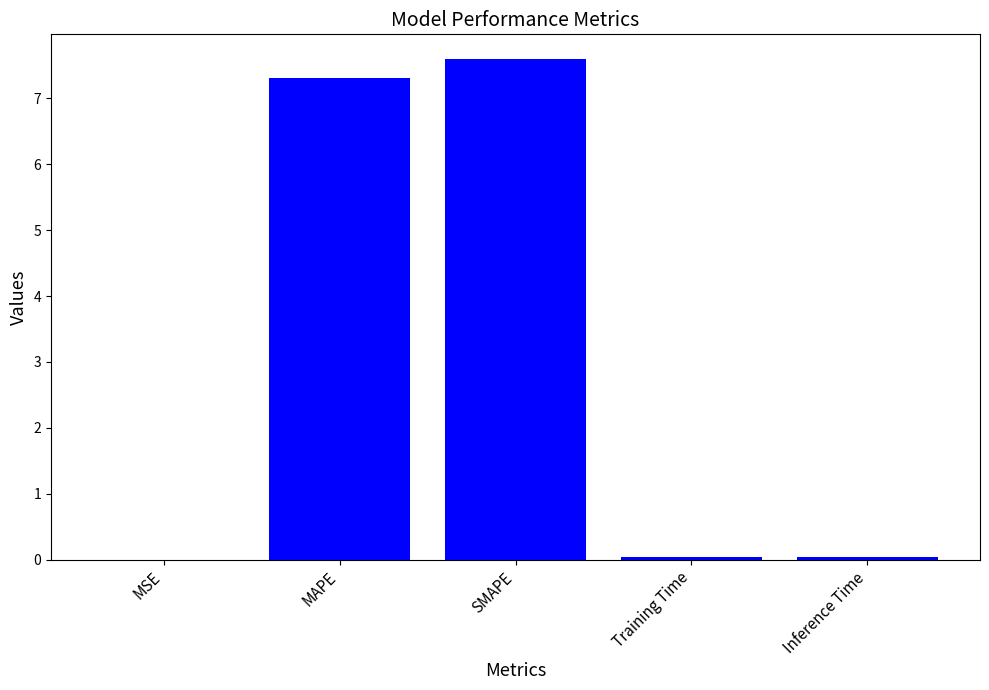

What is the change in value from MSE to SMAPE?

+7.6